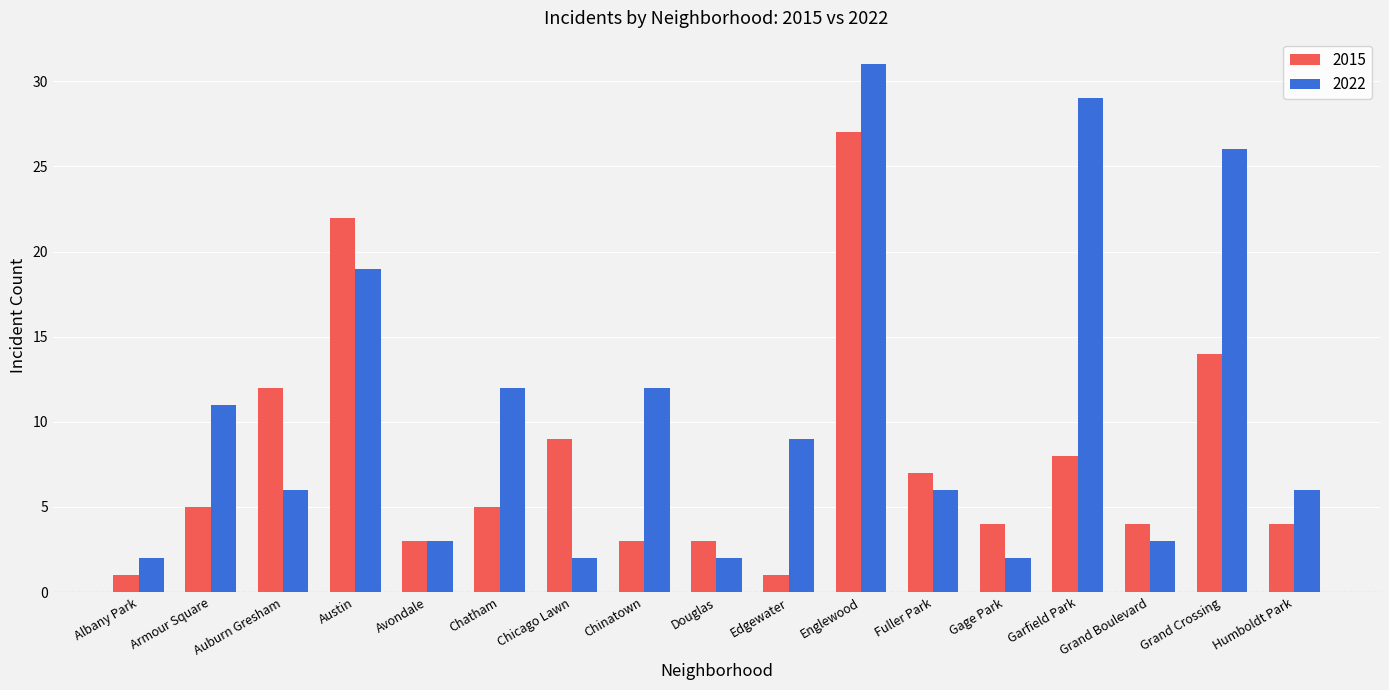

Is it true that 2022 equals 29 at Garfield Park?

True